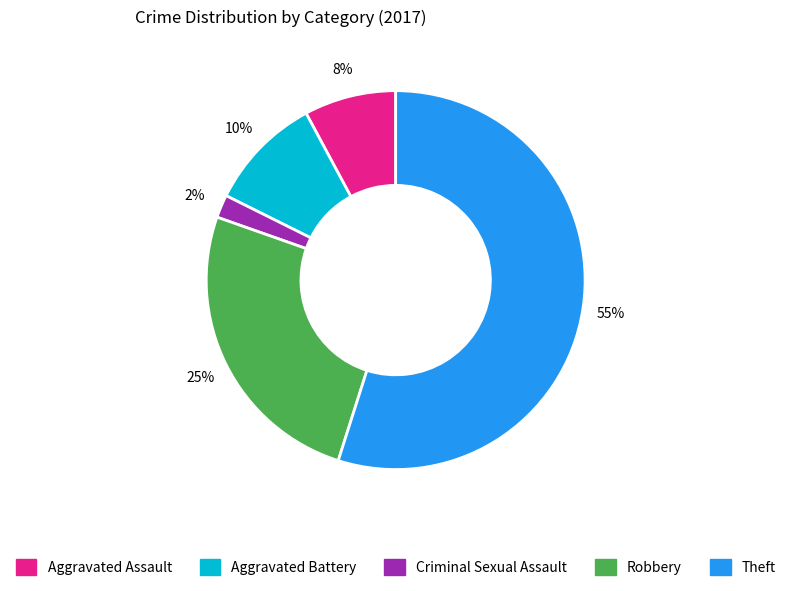

To the nearest percent, what is the combined percentage of Aggravated Assault and Robbery?

33%